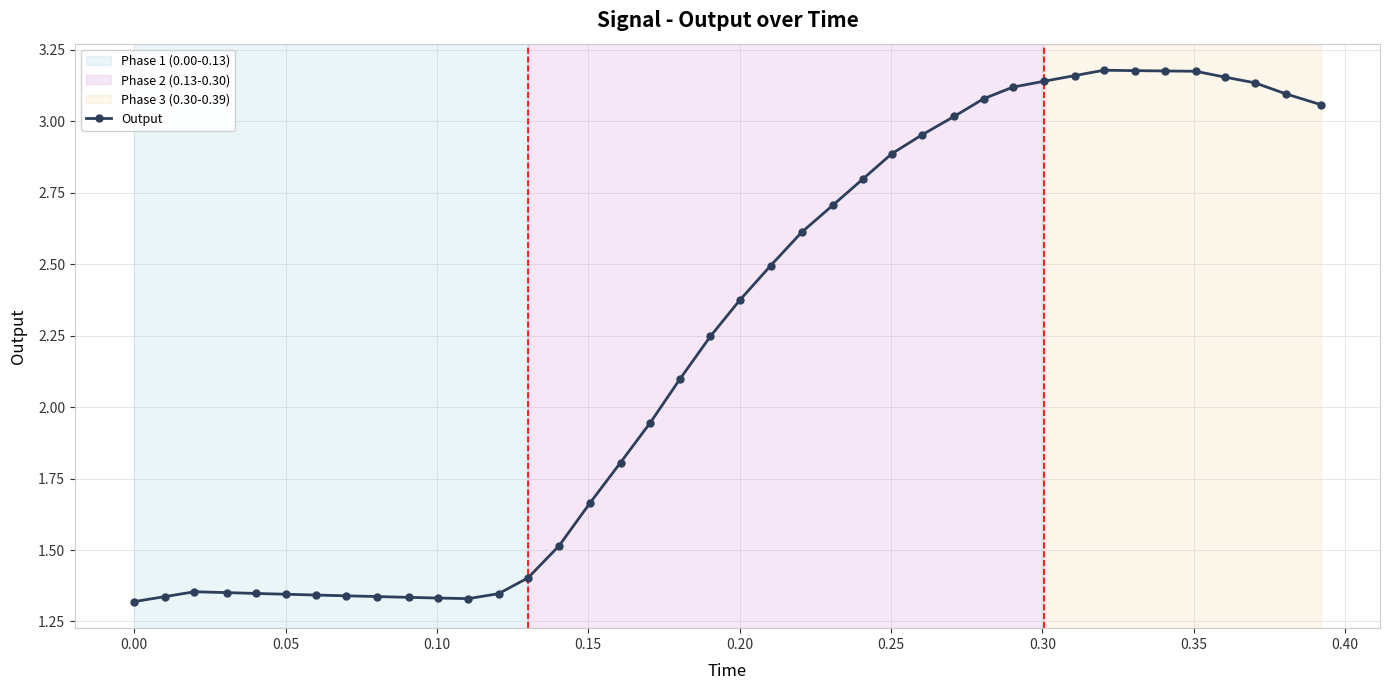

What is the difference between the maximum and second lowest values?

1.8